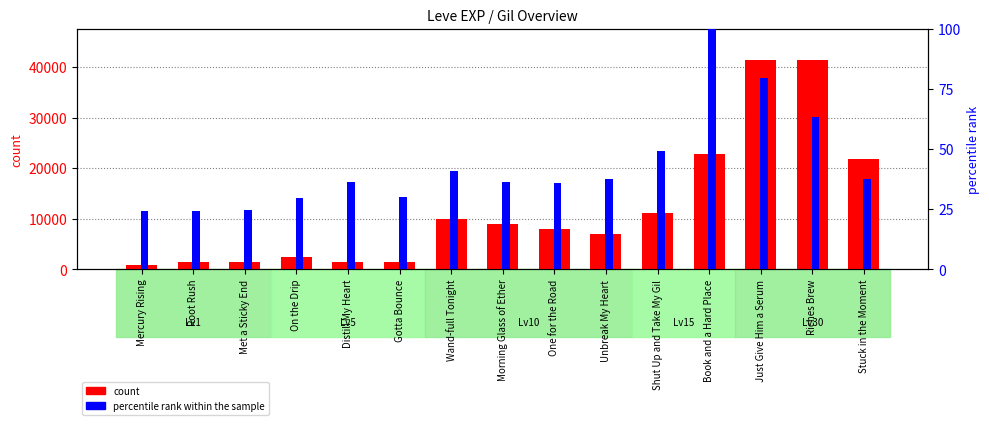

What is the average value of the percentile rank within the sample series?

43.2